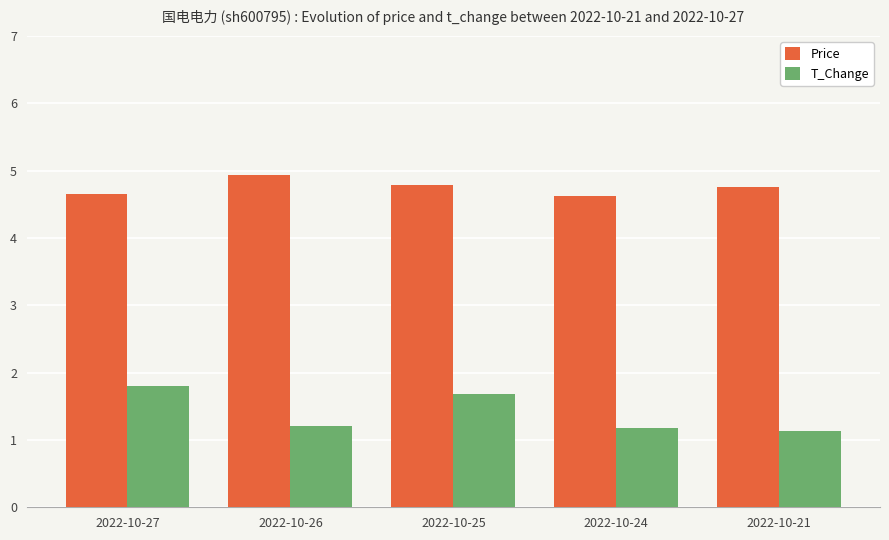

Which series has the widest spread of values?

T_Change